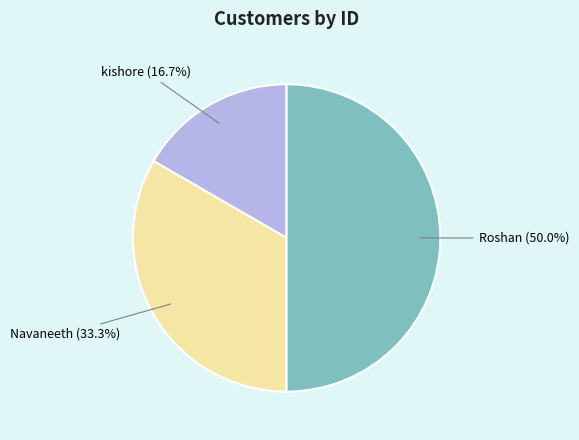

True or false: kishore accounts for 17% of the total.

True